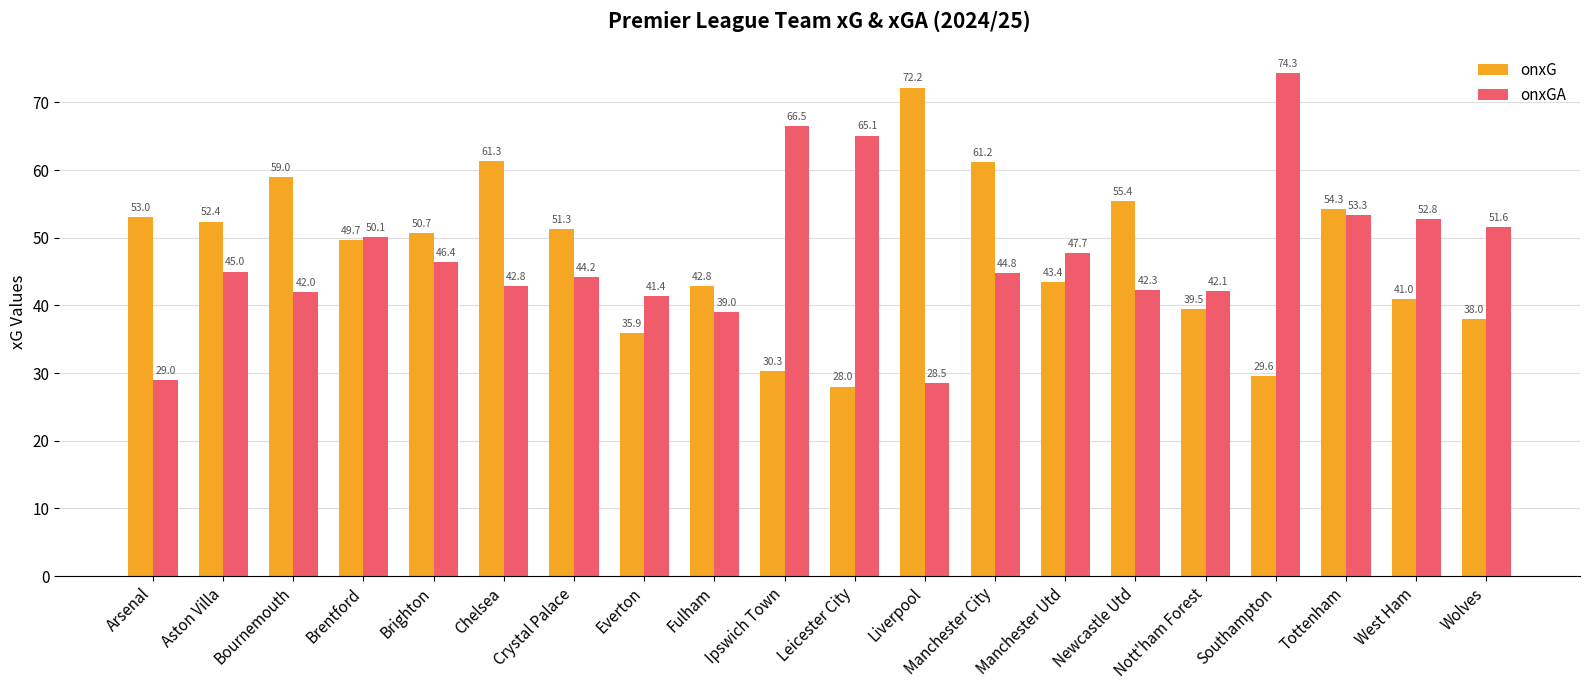

At which category is the sum across all series the highest?

Tottenham